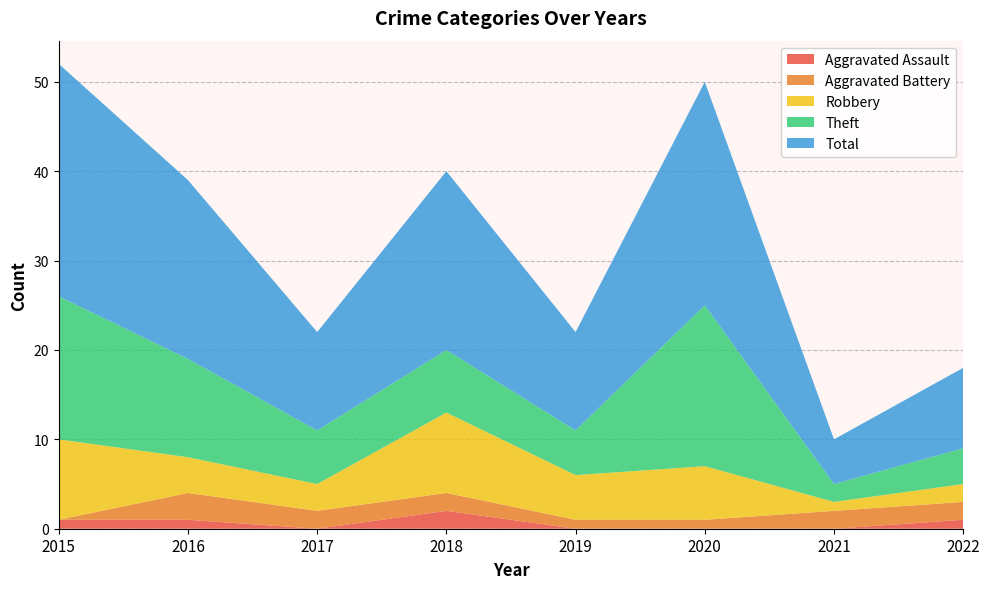

Reading right to left, what are all the values shown in this chart?

Aggravated Assault: 2022=1	2021=0	2020=0	2019=0	2018=2	2017=0	2016=1	2015=1
Aggravated Battery: 2022=2	2021=2	2020=1	2019=1	2018=2	2017=2	2016=3	2015=0
Robbery: 2022=2	2021=1	2020=6	2019=5	2018=9	2017=3	2016=4	2015=9
Theft: 2022=4	2021=2	2020=18	2019=5	2018=7	2017=6	2016=11	2015=16
Total: 2022=9	2021=5	2020=25	2019=11	2018=20	2017=11	2016=20	2015=26